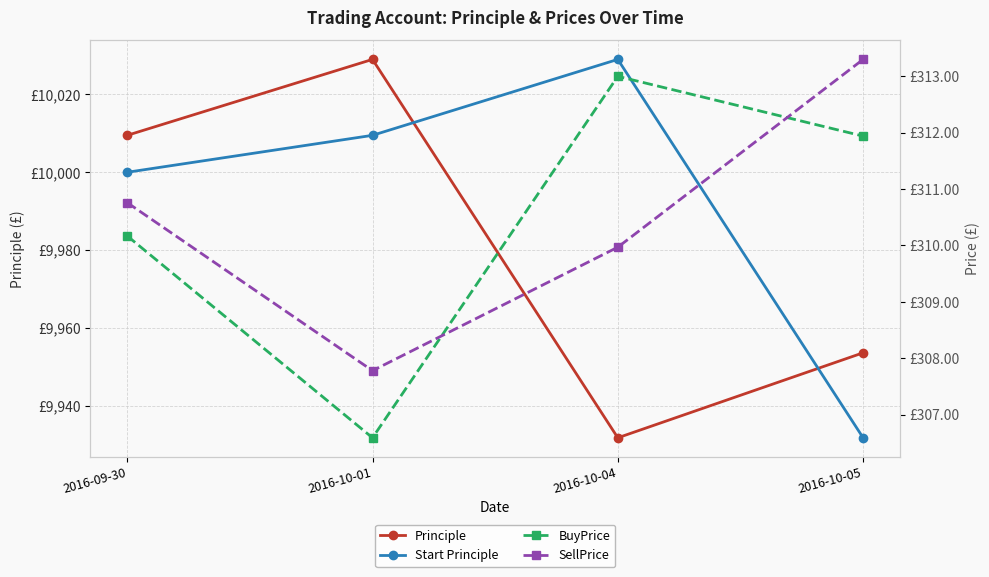

What is the difference between the highest and lowest values at 2016-10-04?

9719.1